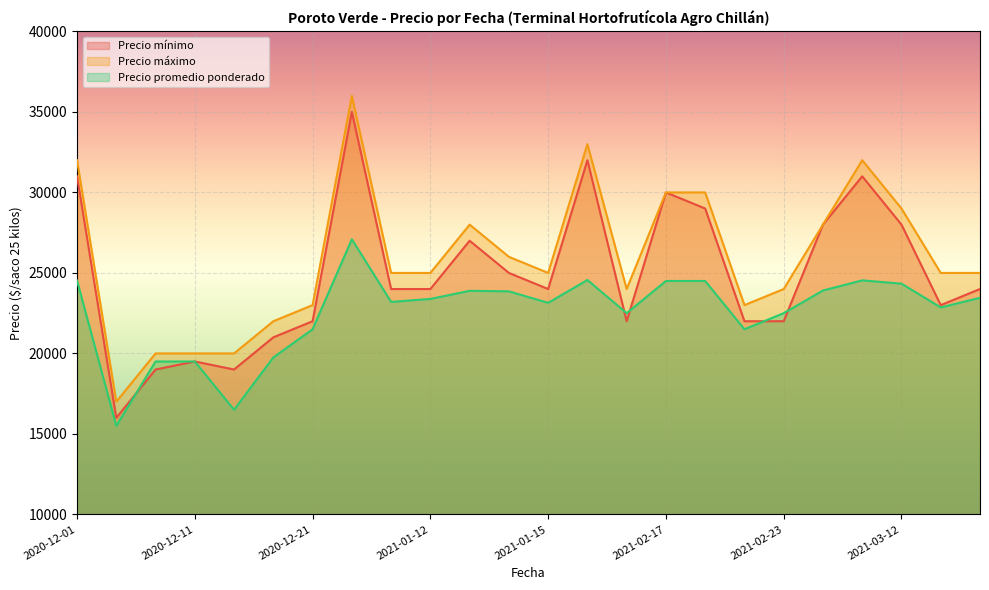

How many lines are shown in the chart?

3